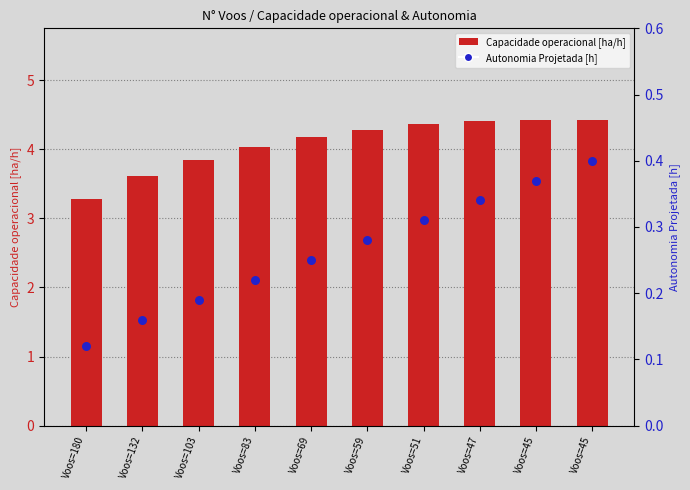

What are all the series names shown in the legend?

Capacidade operacional [ha/h], Autonomia Projetada [h]